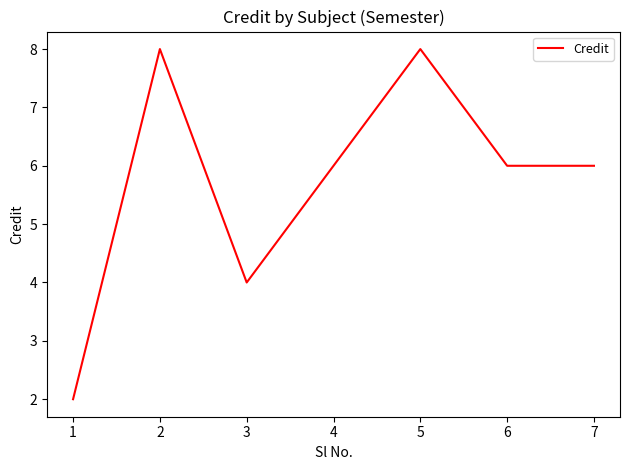

The chart shows a value of 6 at 6. True or false?

True